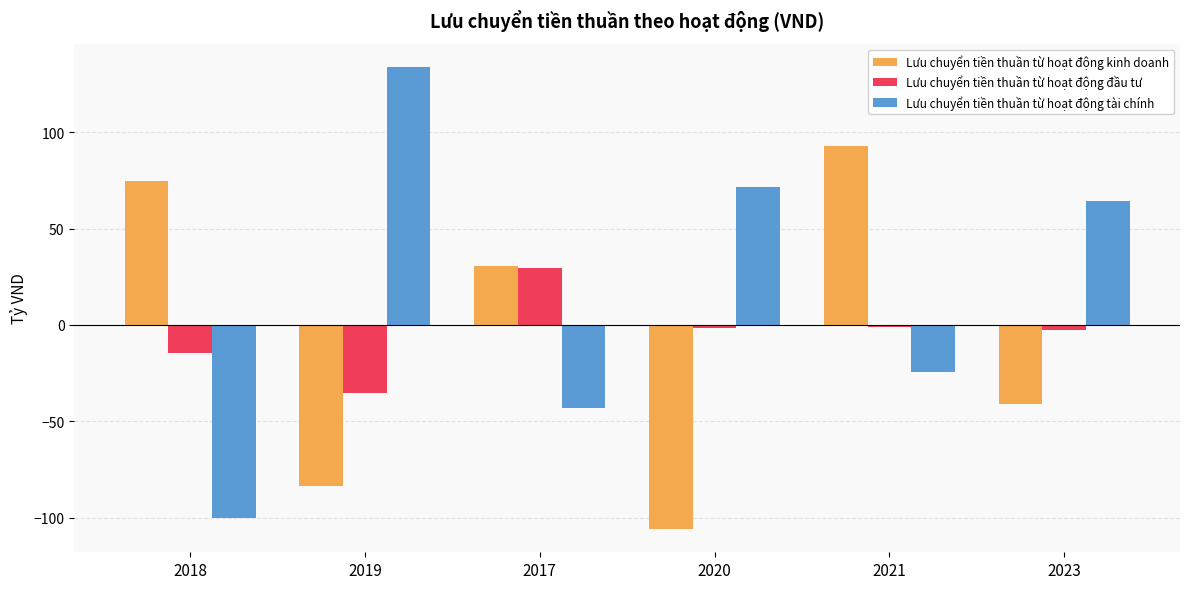

At which label does Lưu chuyển tiền thuần từ hoạt động đầu tư reach its minimum?

2019